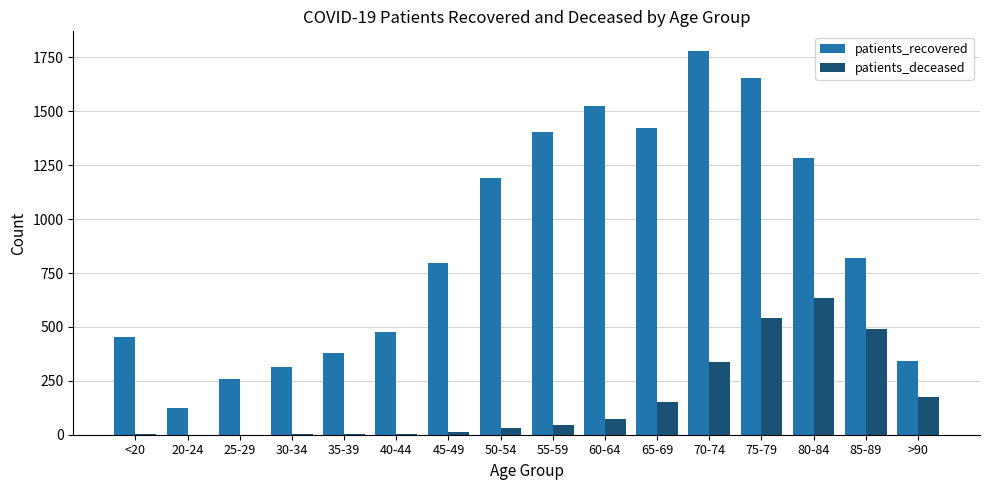

Is it true that patients_deceased equals 150 at 65-69?

True